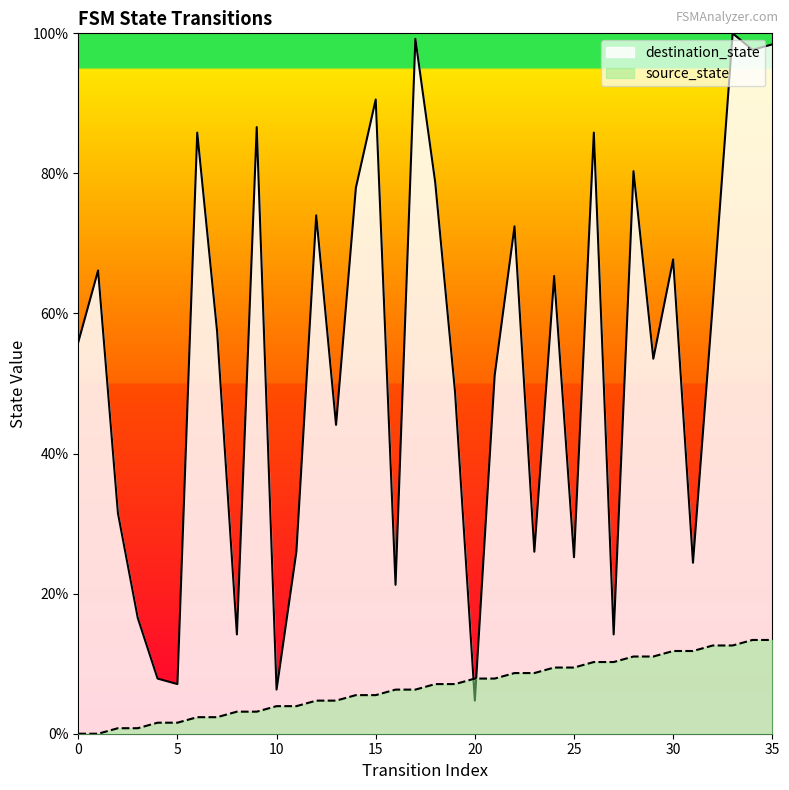

At how many categories does at least one series exceed 84?

8